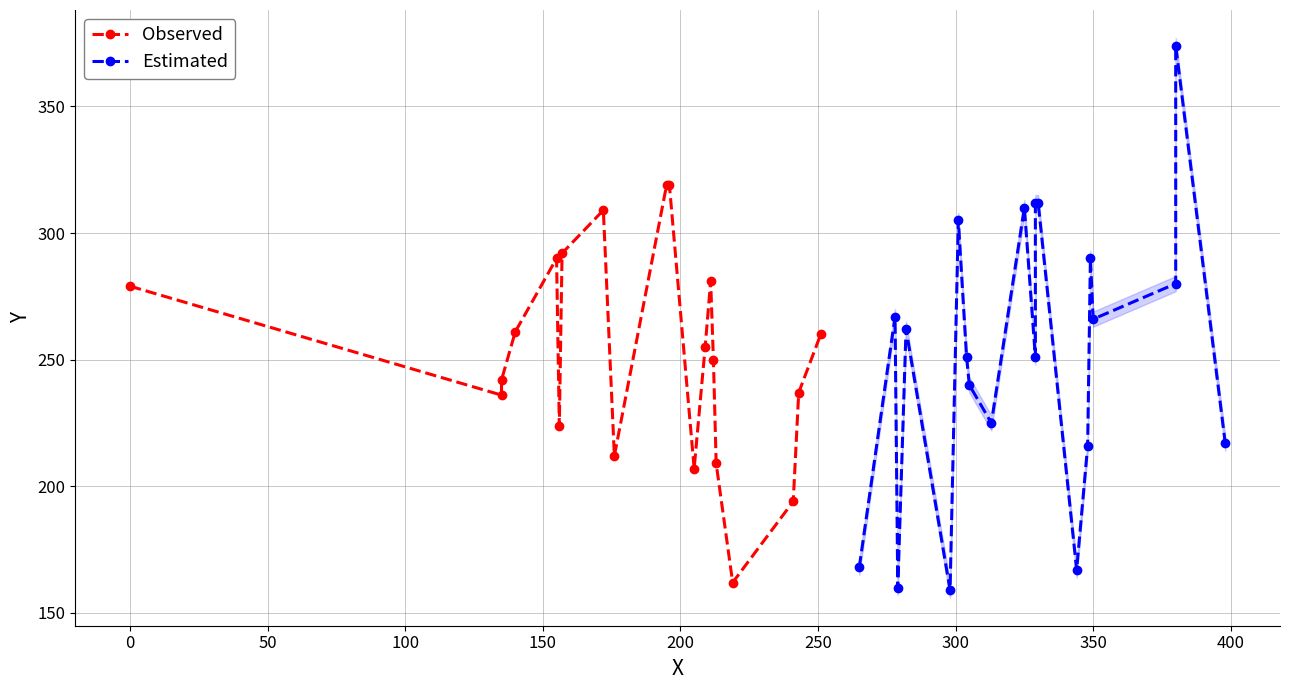

Rank the series at 350 from highest to lowest value.

Estimated, Observed